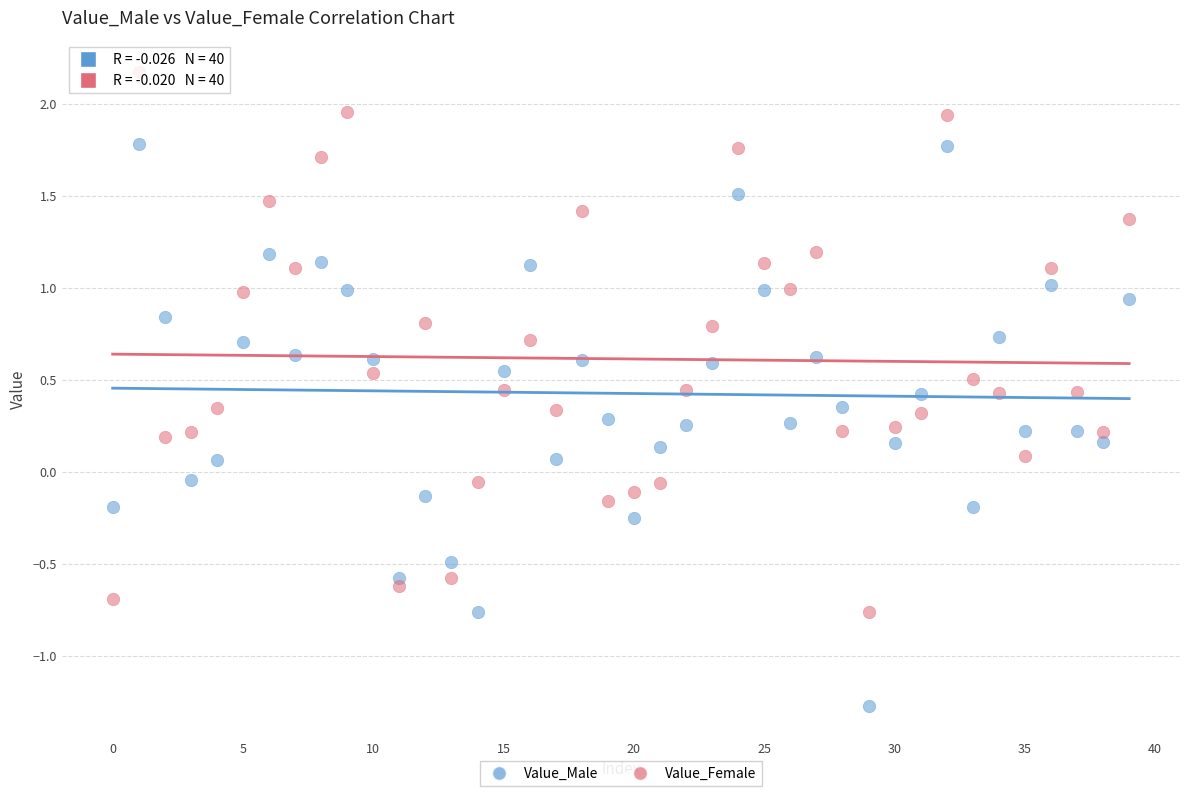

Which series contains the lowest Y value?

Value_Male